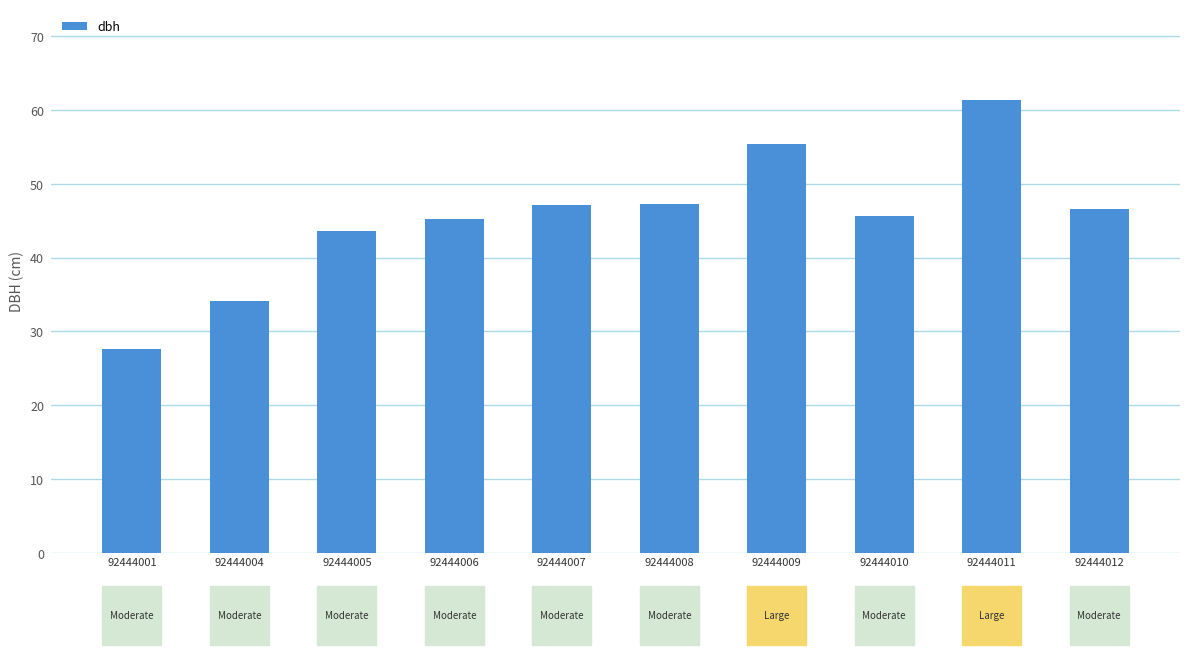

The chart shows a value of 45.6 at 92444010. True or false?

True